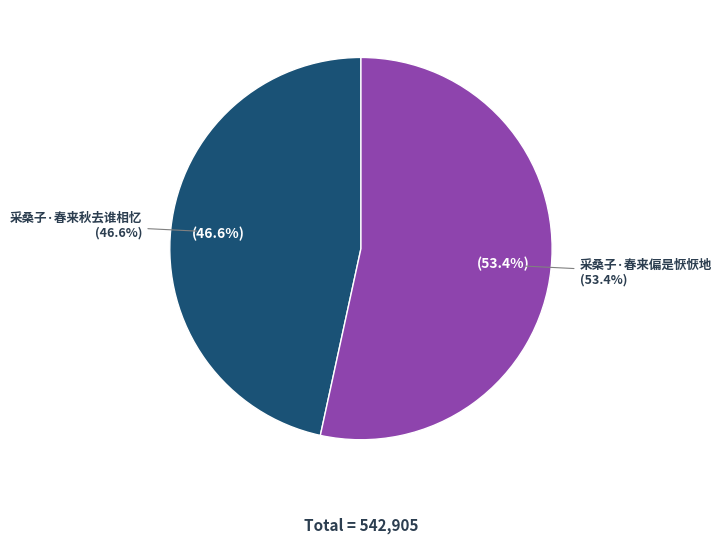

What is the largest slice in the pie chart?

采桑子·春来偏是恹恹地